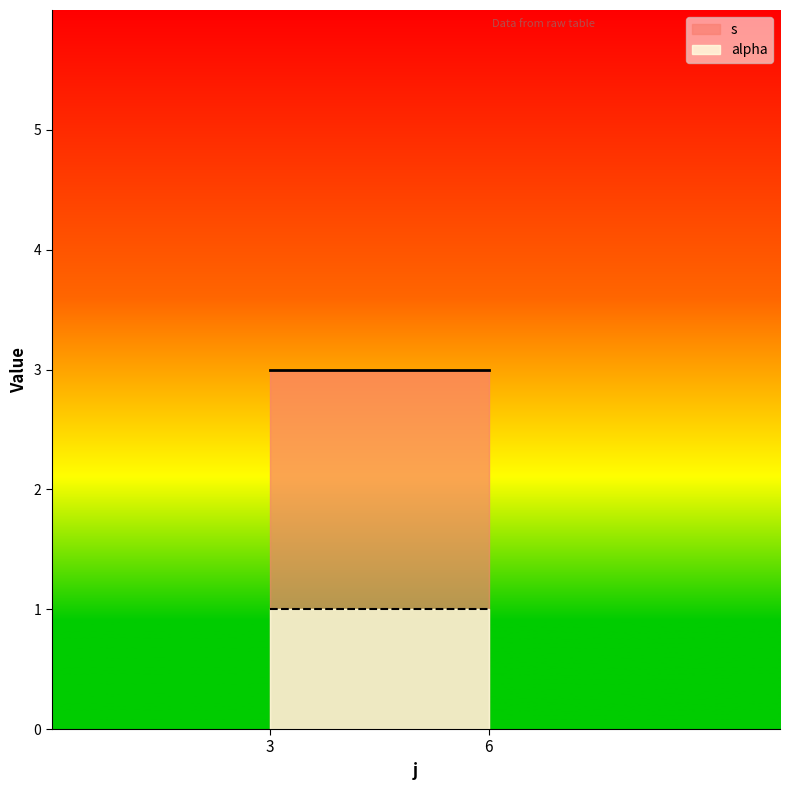

Where is the first local maximum for s?

3